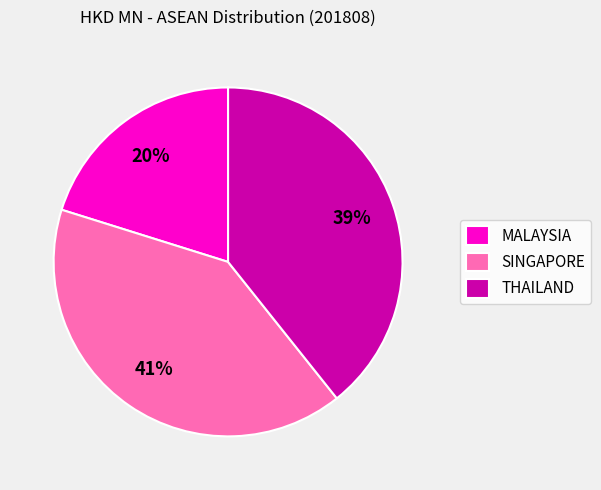

What percentage is the SINGAPORE slice, to the nearest percent?

41%